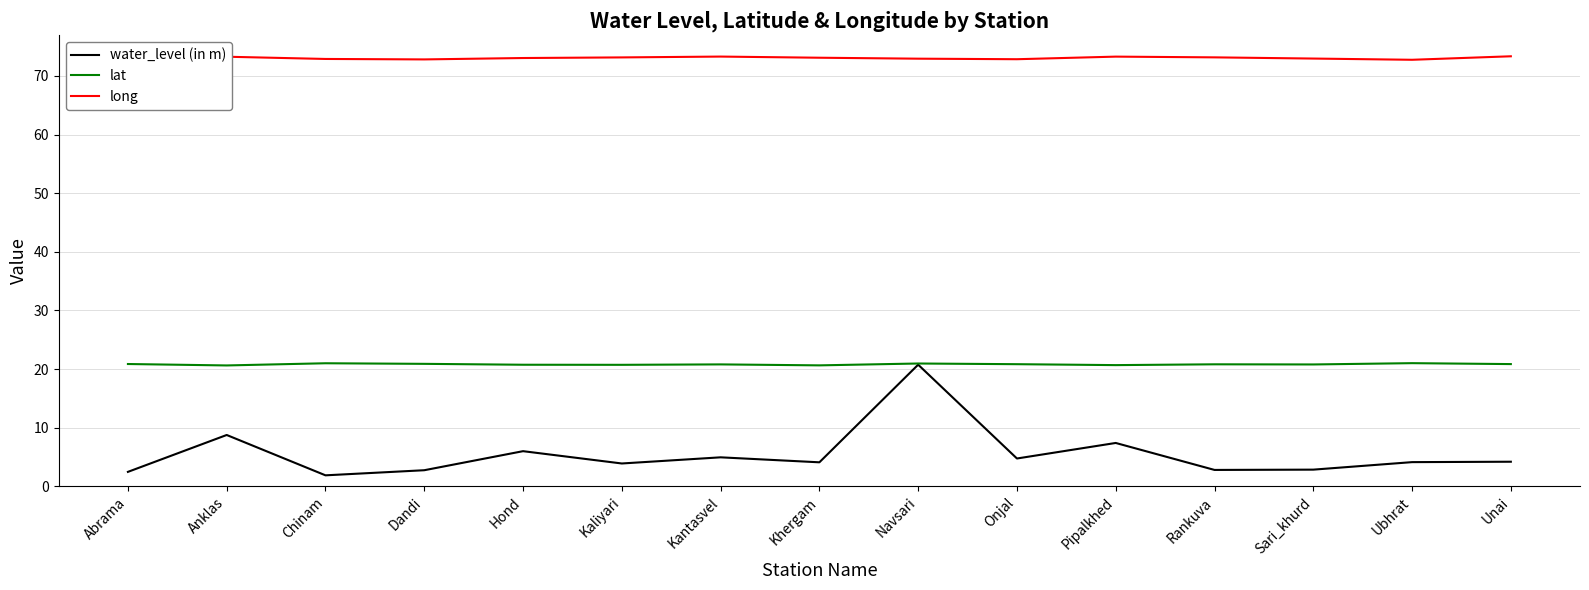

What position from the right is Abrama?

15